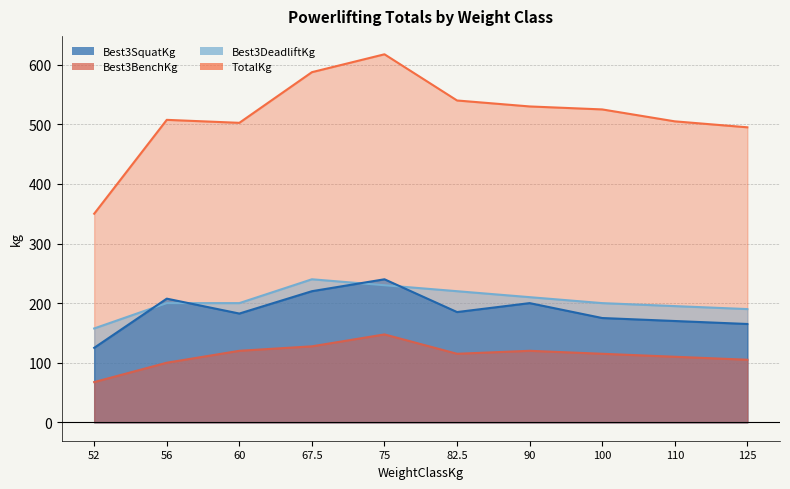

What is the average value of the Best3BenchKg series?

112.8